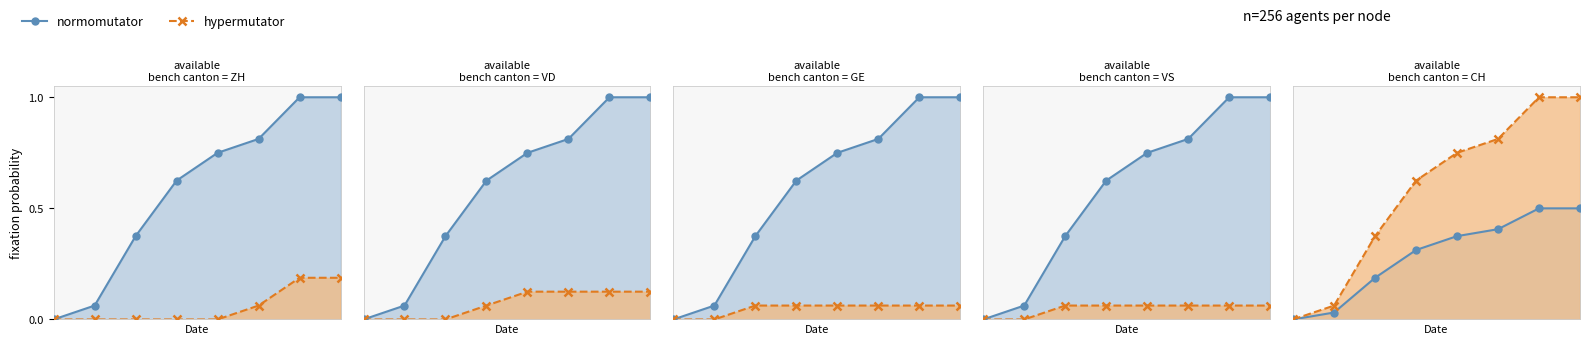

What is the spread (max minus min) of values at 2?

0.2